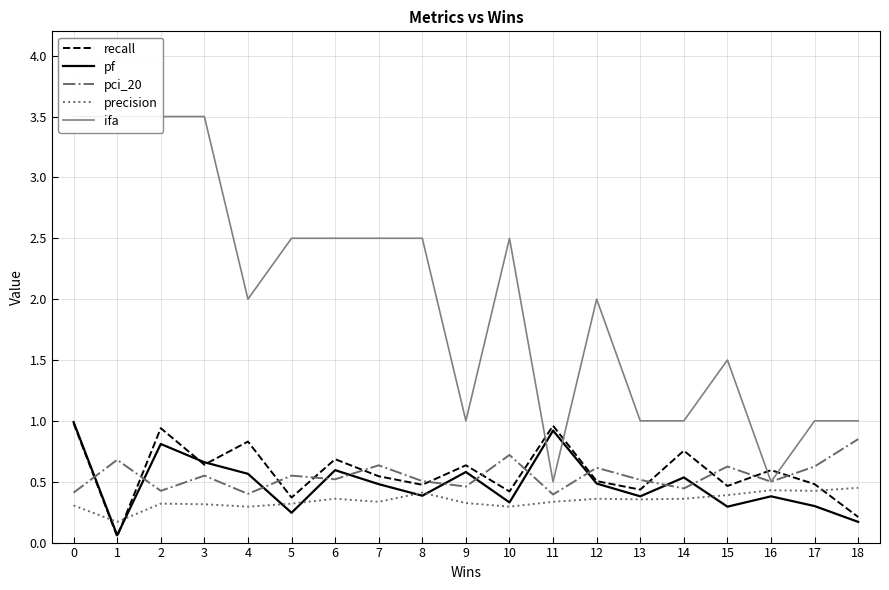

How many data points in ifa are less than 2?

8